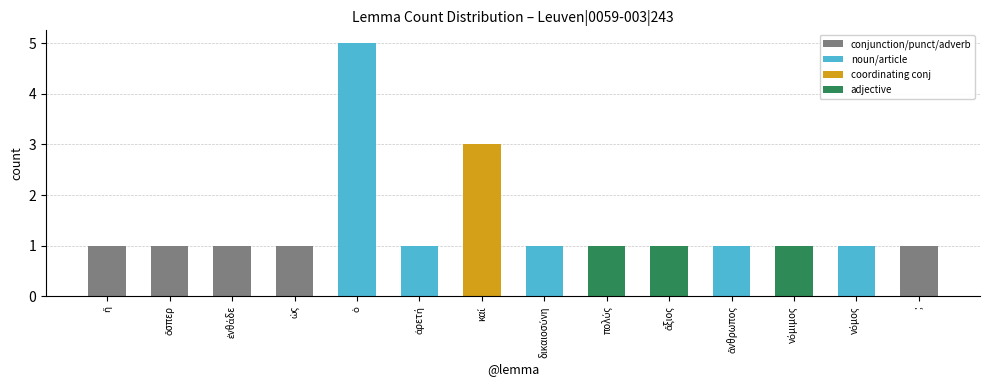

Count the values in the range 1 to 2.

12